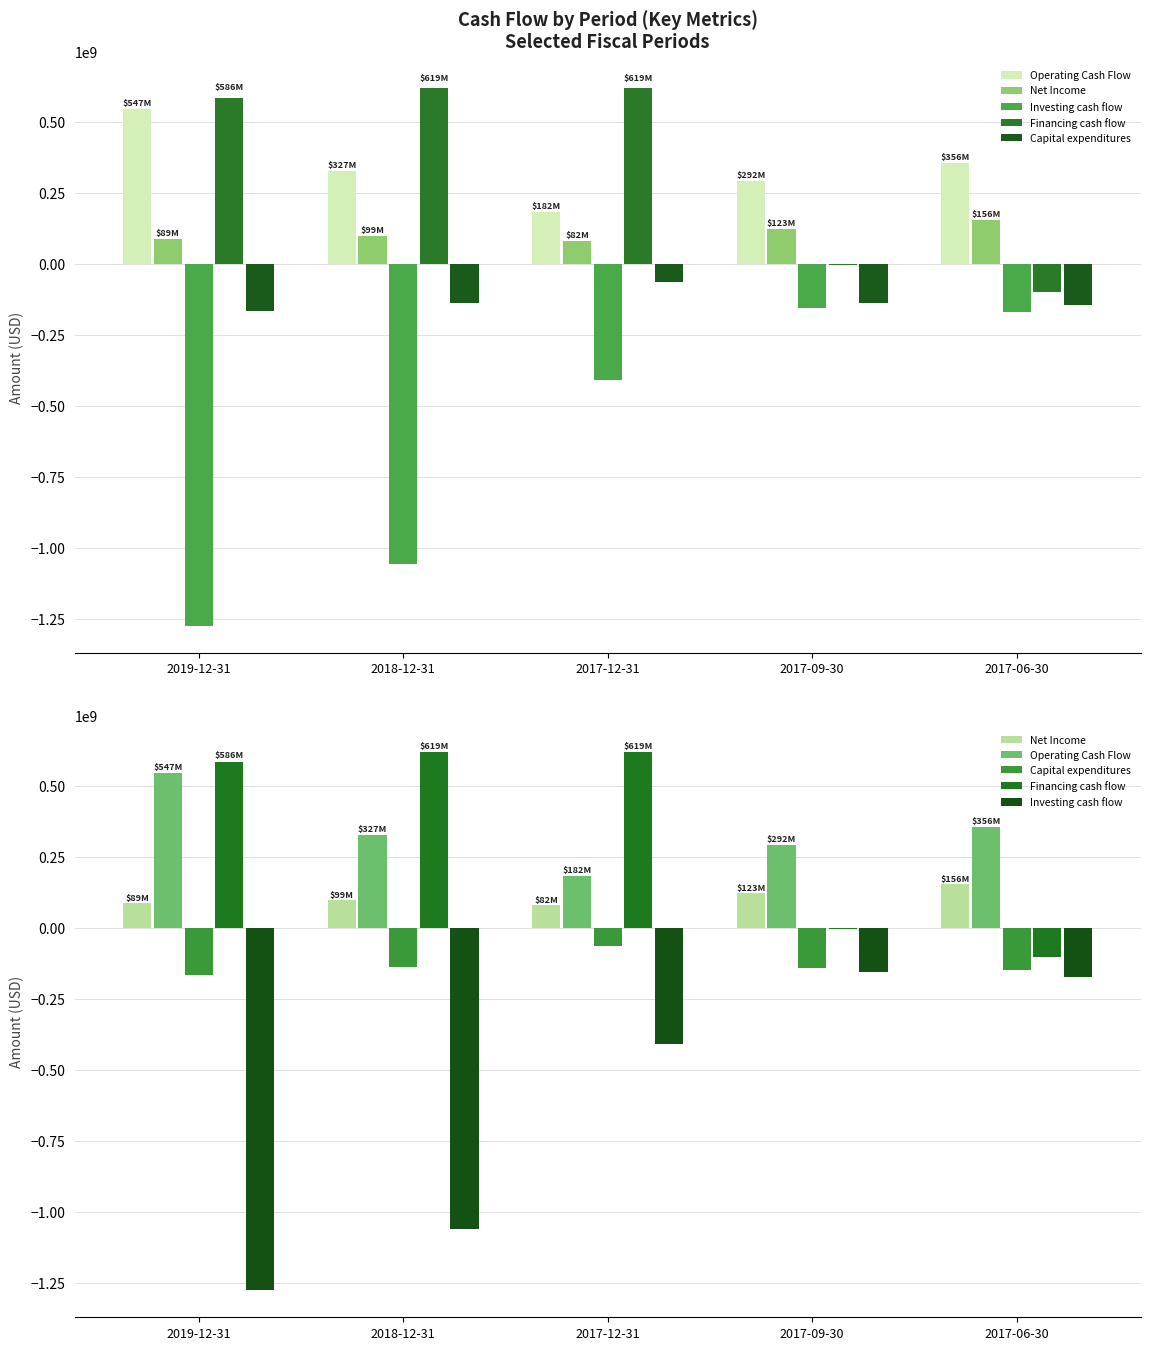

Between 2017-12-31 and 2019-12-31, which is larger?

2019-12-31